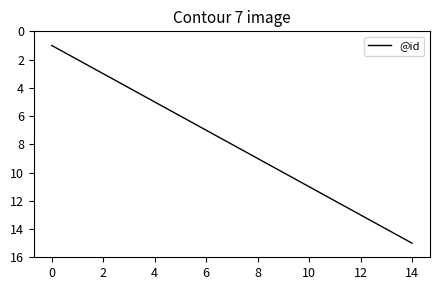

What is the difference between the maximum and minimum values?

14